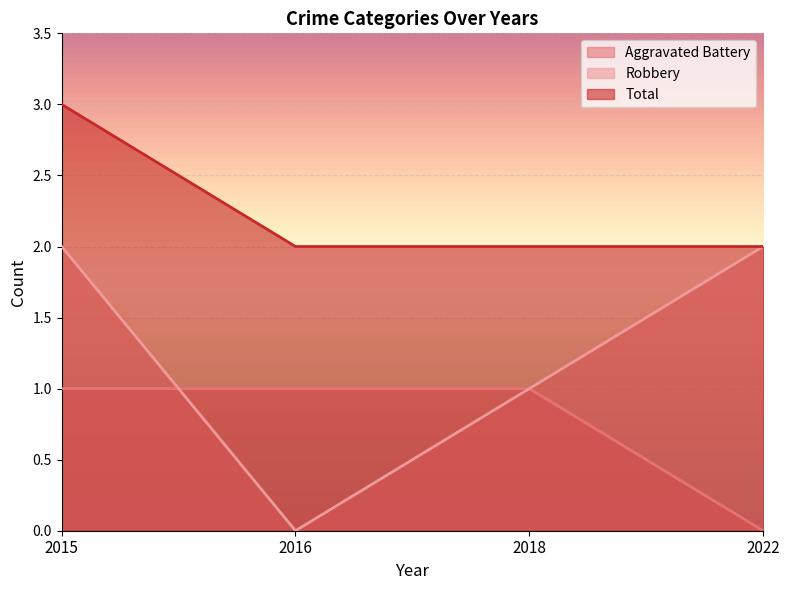

True or false: Aggravated Battery and Total cross at least once.

False